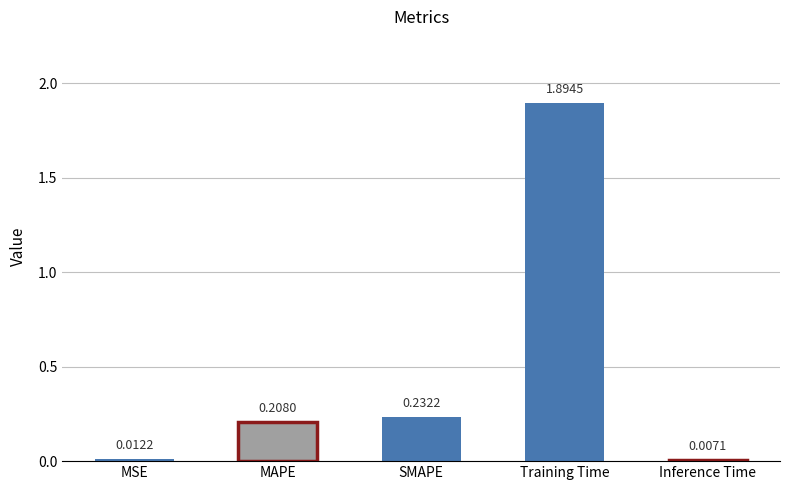

What is the change in value from SMAPE to Training Time?

+1.7